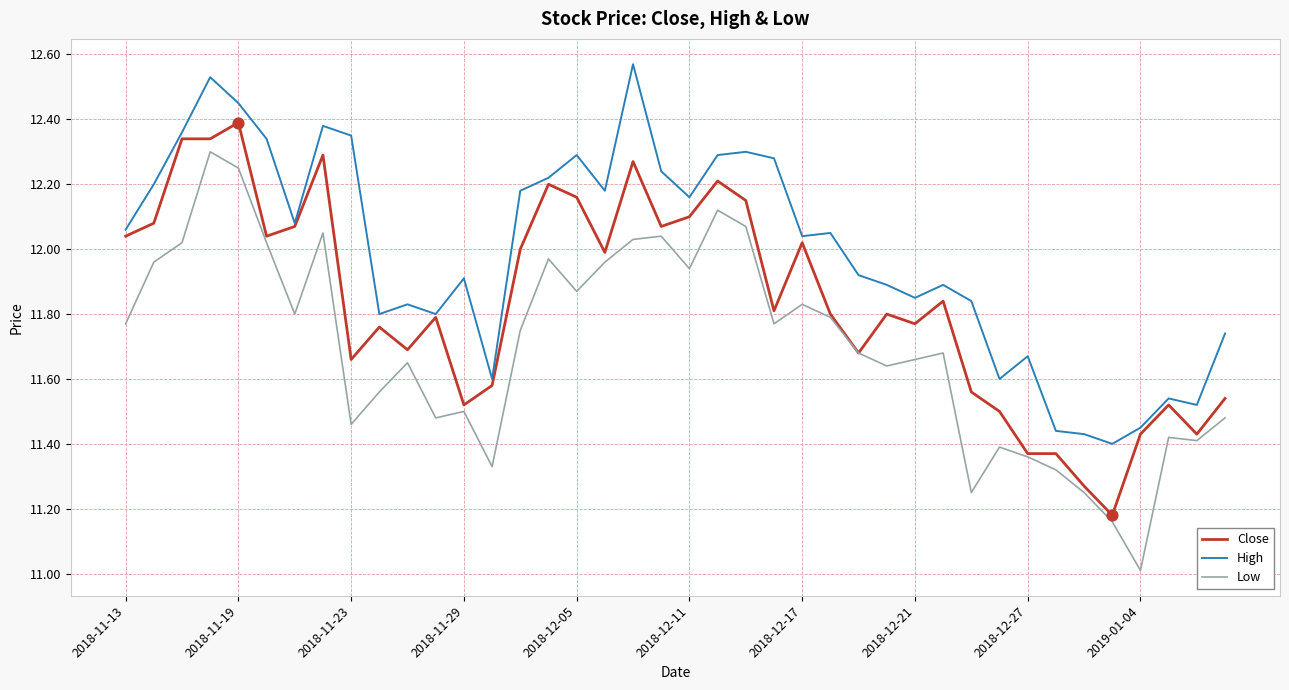

What is the smallest value displayed?

11.0